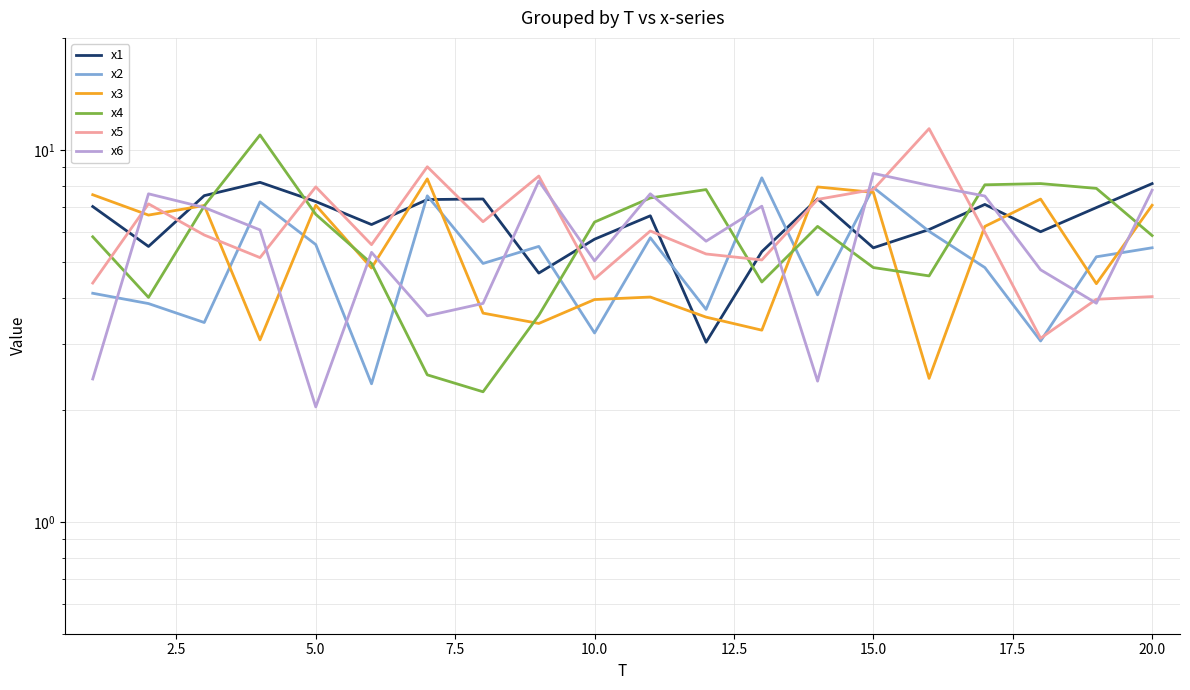

Which series has the largest range (max minus min)?

x4